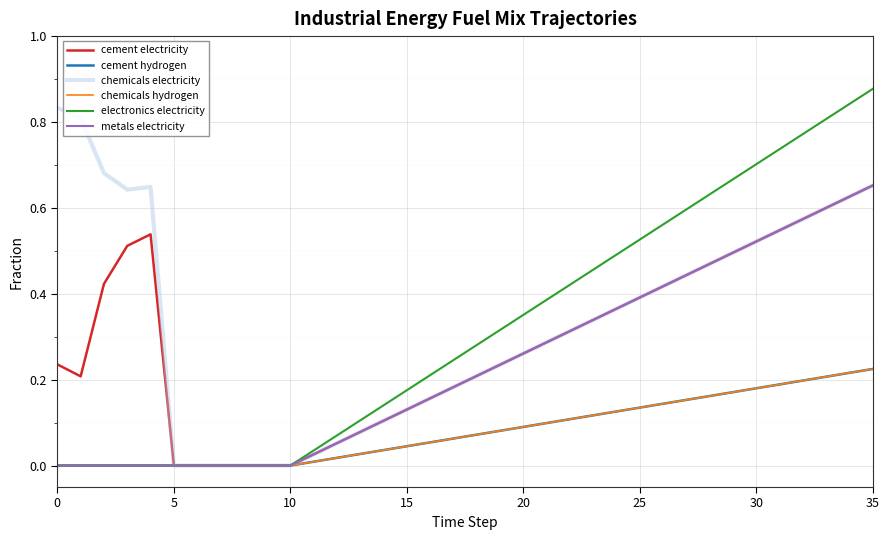

Does the chart display data point markers on the line(s)?

No